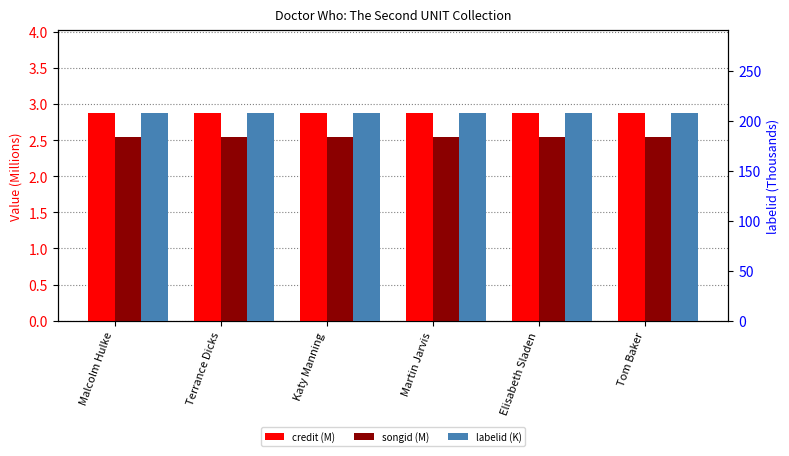

What is the spread (max minus min) of values at Elisabeth Sladen?

205.2